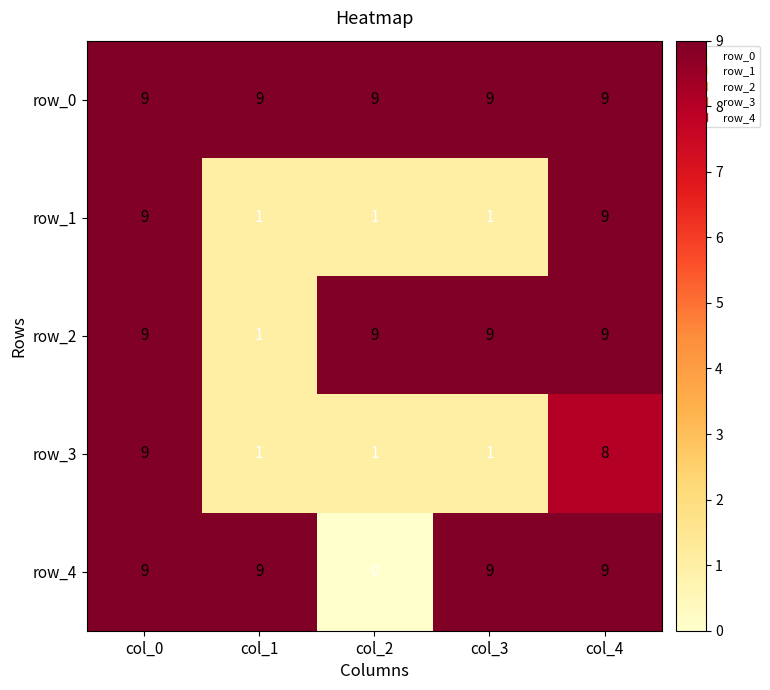

Which series changed the most between col_2 and col_4?

row_4